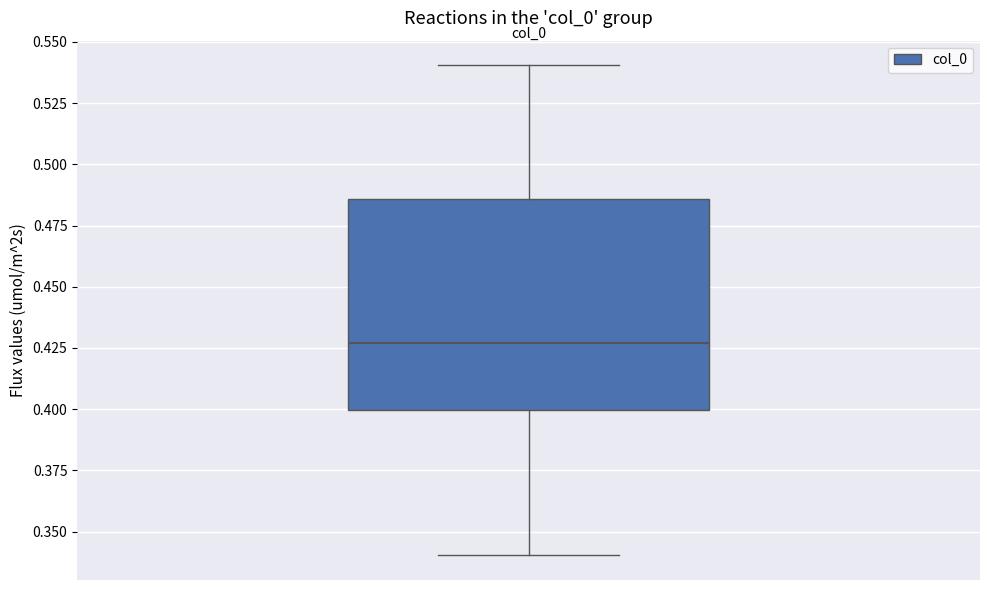

Where does the upper whisker of the box end on the y-axis? The values are not printed on the chart, so give them approximately, as read against the axis.

0.540